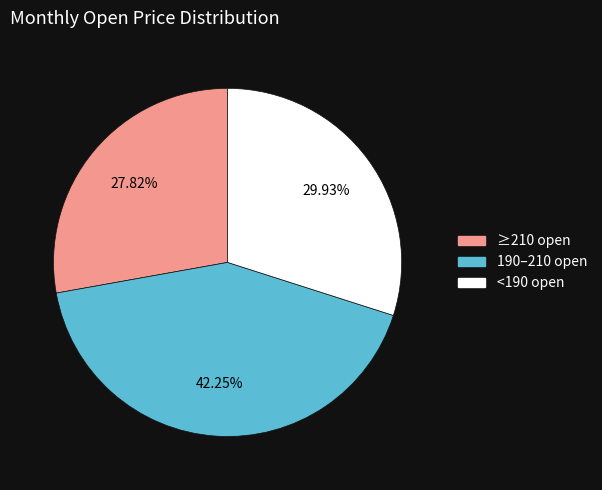

Is there a majority slice in this chart?

No